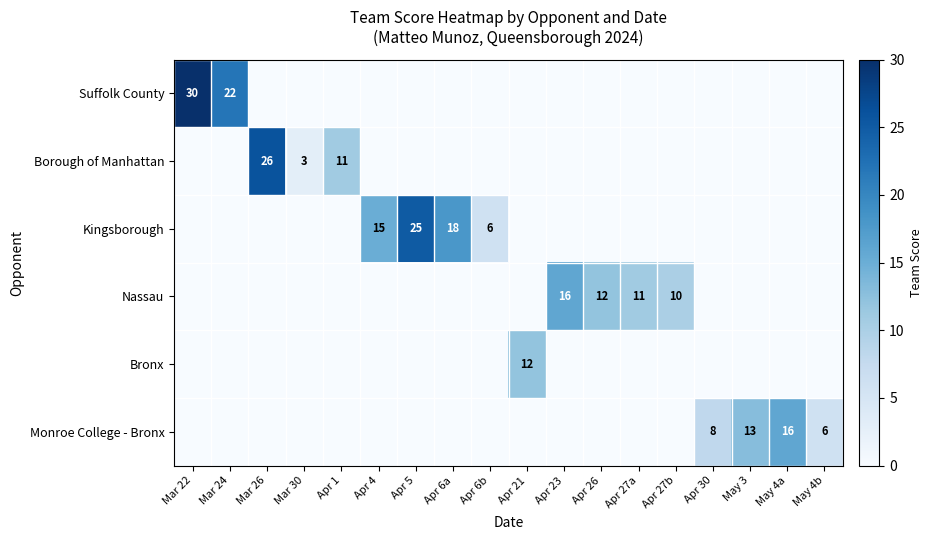

True or false: Suffolk County has a value of 7 at Mar 24.

False